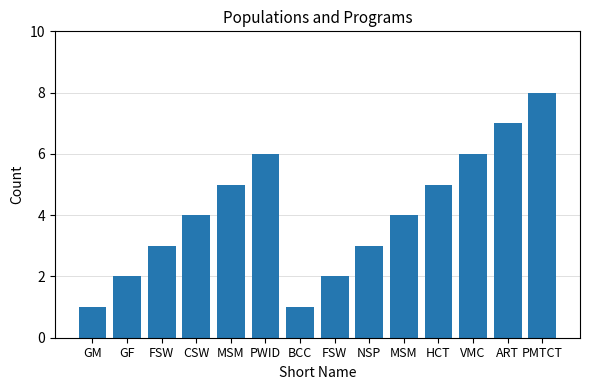

Does the chart contain any negative values?

No